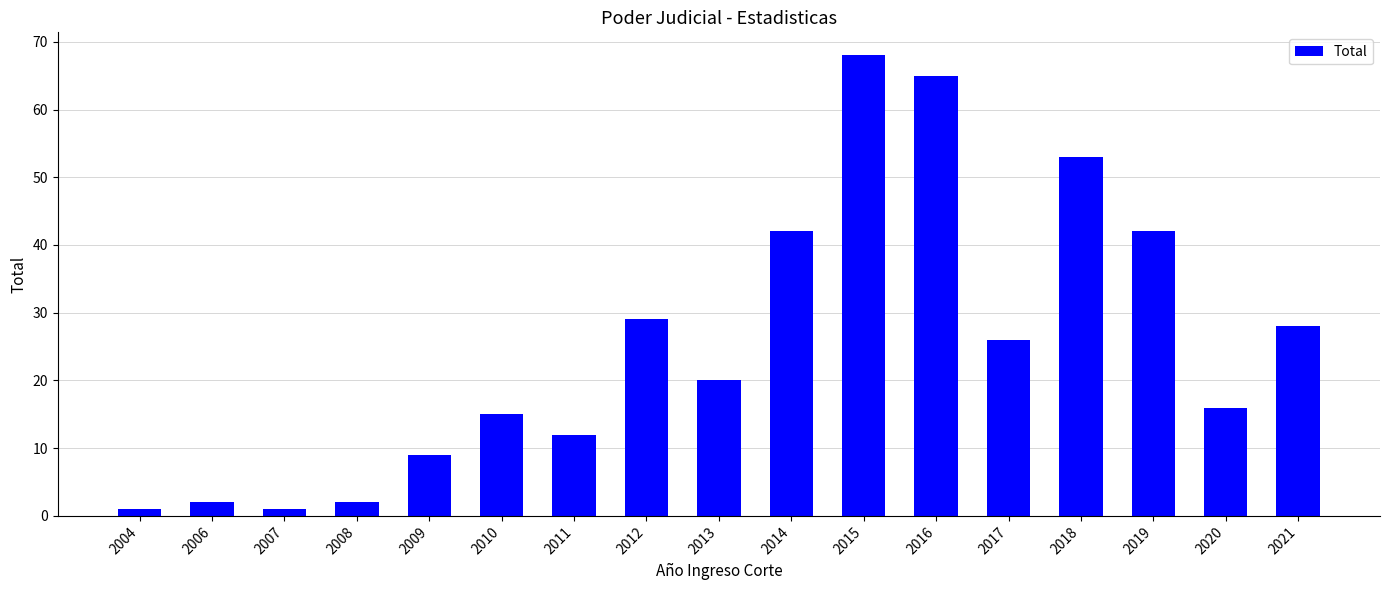

Which label corresponds to the largest value in the chart?

2015